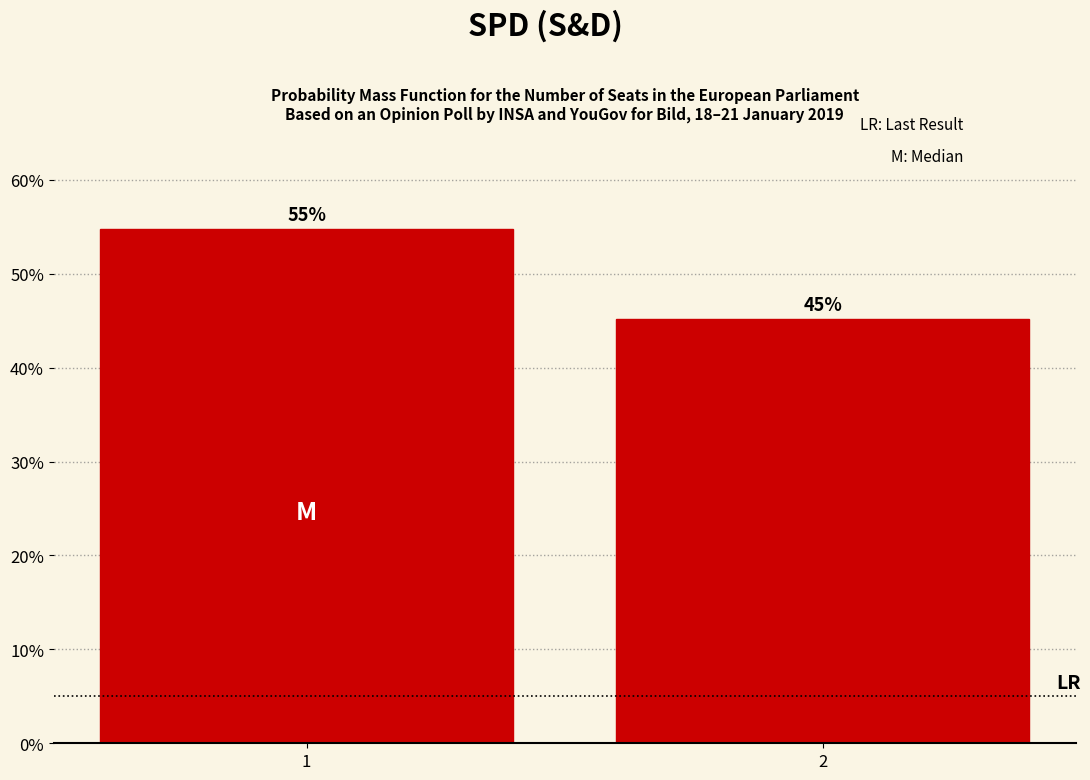

What is the smallest value displayed?

45.2